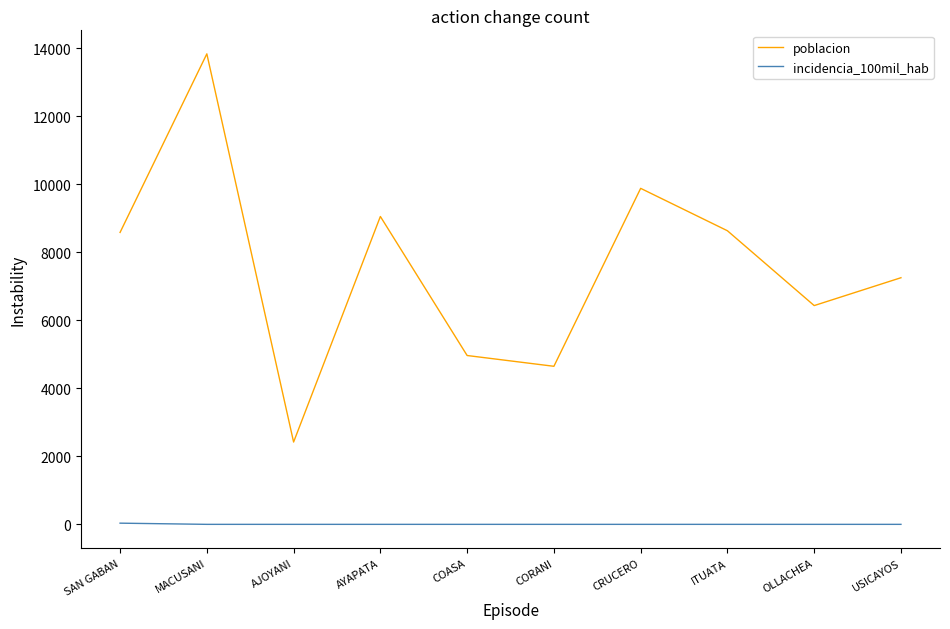

Which category has the highest value across all series?

MACUSANI